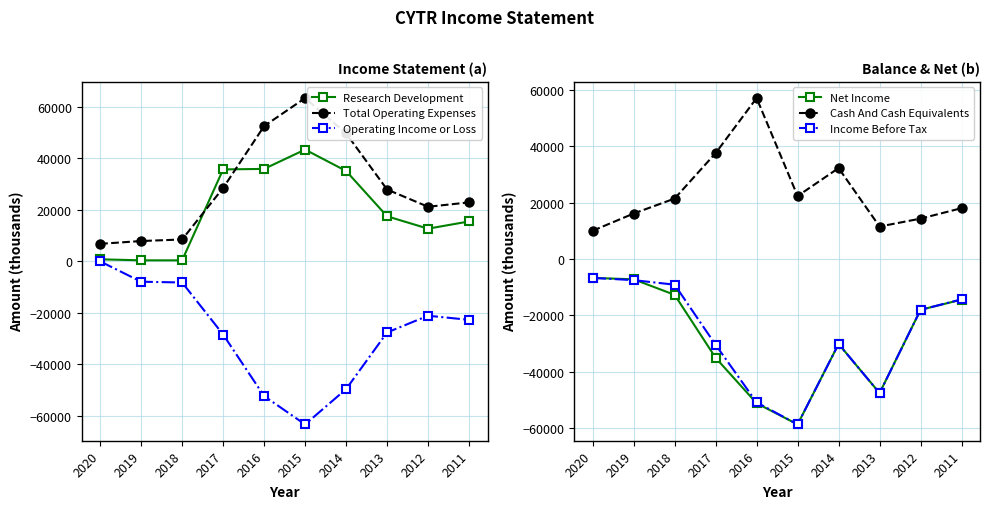

Between 2015 and 2013, which series saw the biggest shift?

Operating Income or Loss